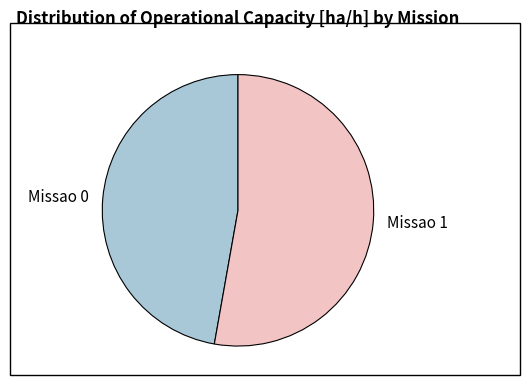

Approximately how many times larger is the value at Missao 0 compared to Missao 1?

0.9